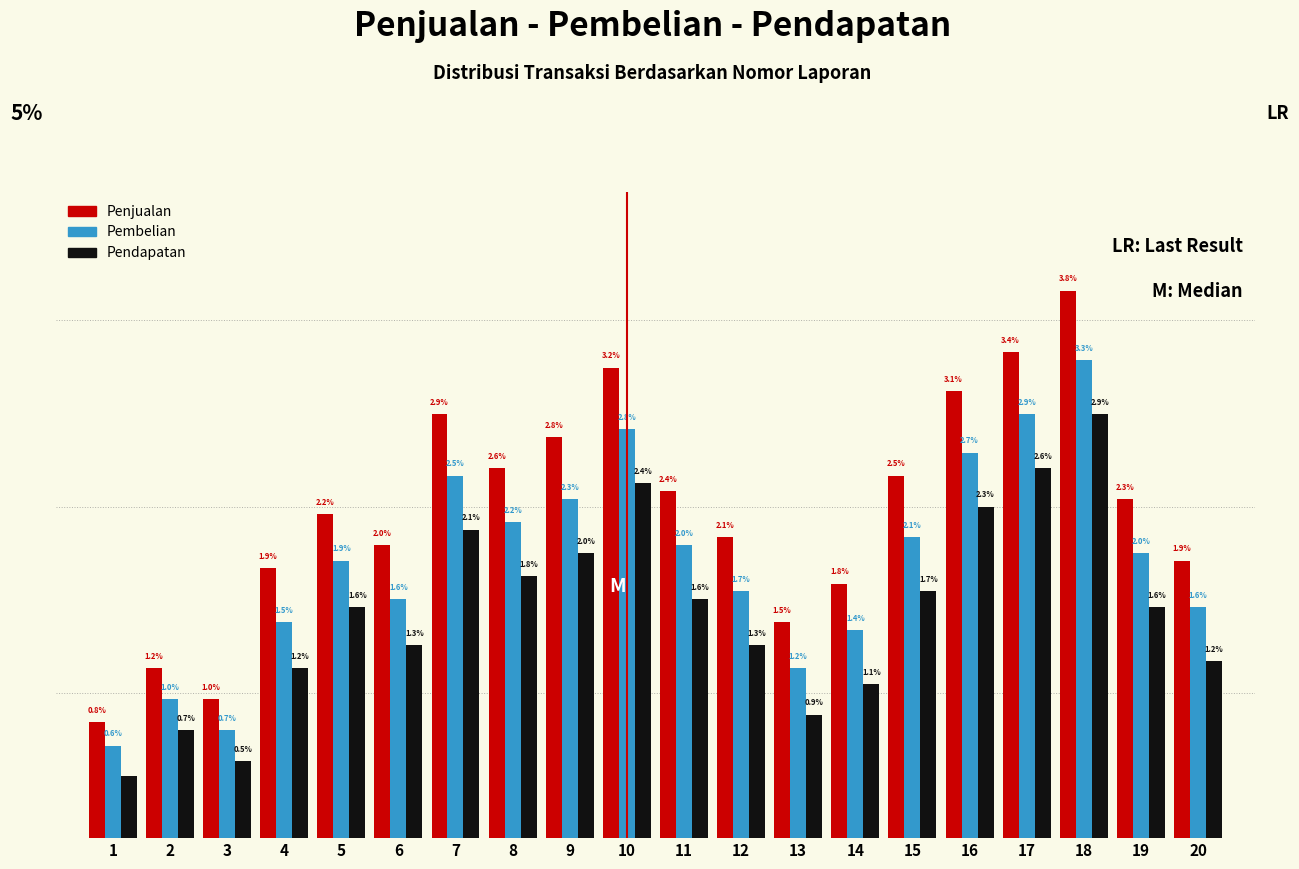

Which series changed the most between 4 and 18?

Penjualan